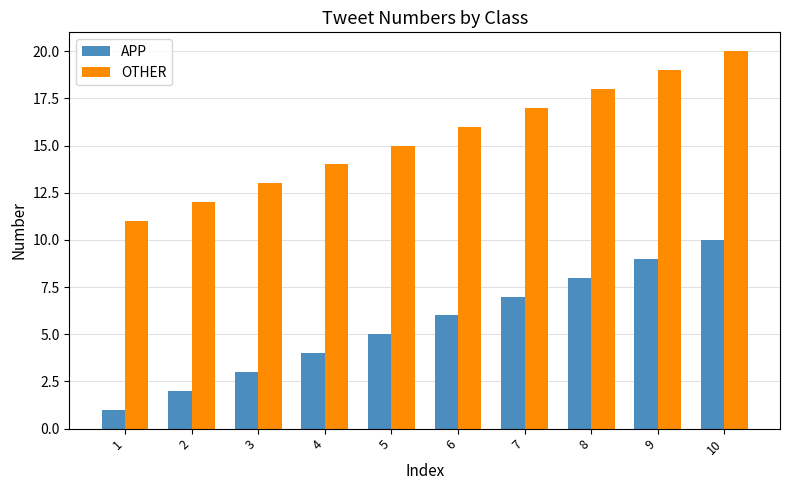

Rank the series at 1 from highest to lowest value.

OTHER, APP